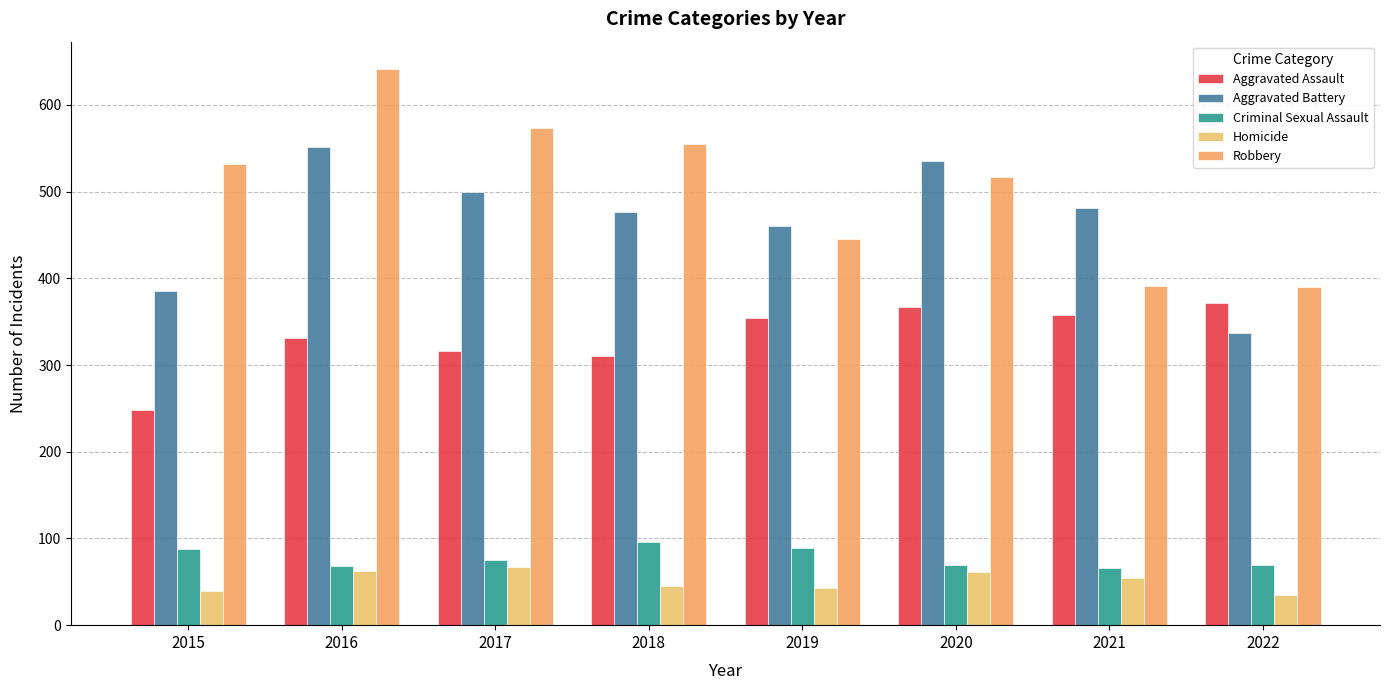

Is it true that Aggravated Battery equals 461 at 2019?

True